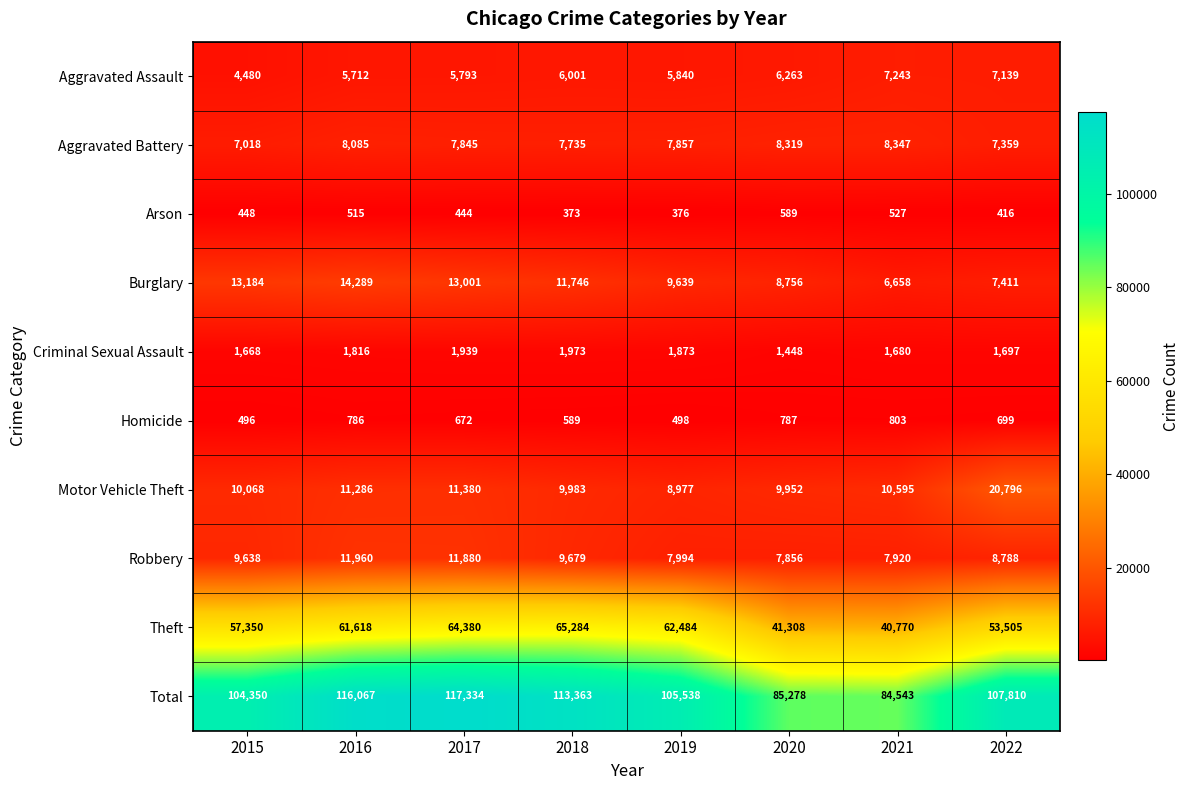

At which category does the chart reach its peak across all series?

2017